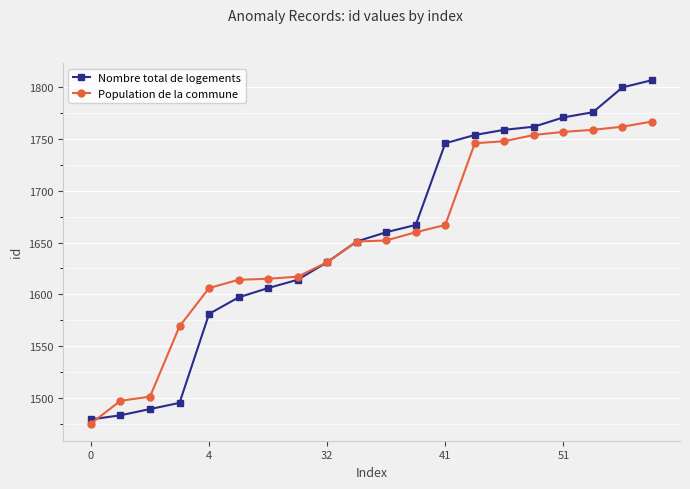

What is the value of the Population de la commune point at the 6th from the left?

1614